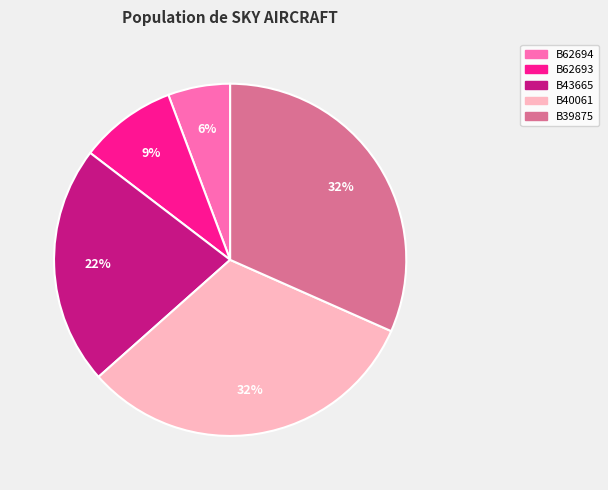

Count the number of slices in the pie.

5